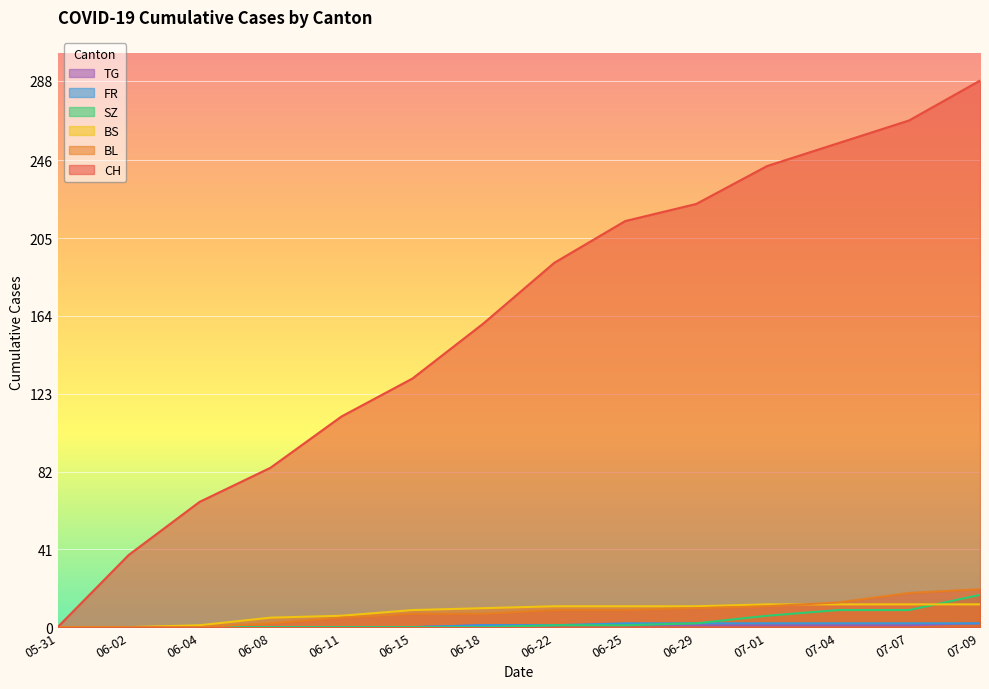

Which label corresponds to the largest value in the chart?

07-09